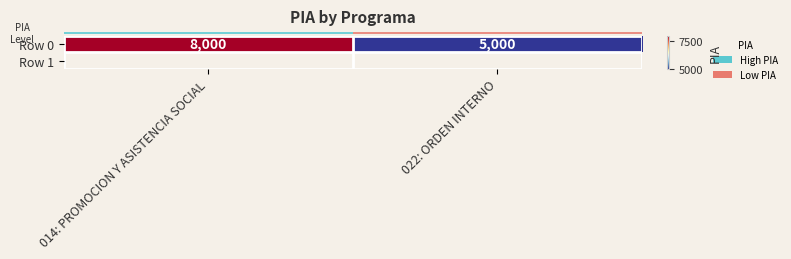

Approximately how many times larger is the value at 022: ORDEN INTERNO compared to 014: PROMOCION Y ASISTENCIA SOCIAL?

0.6